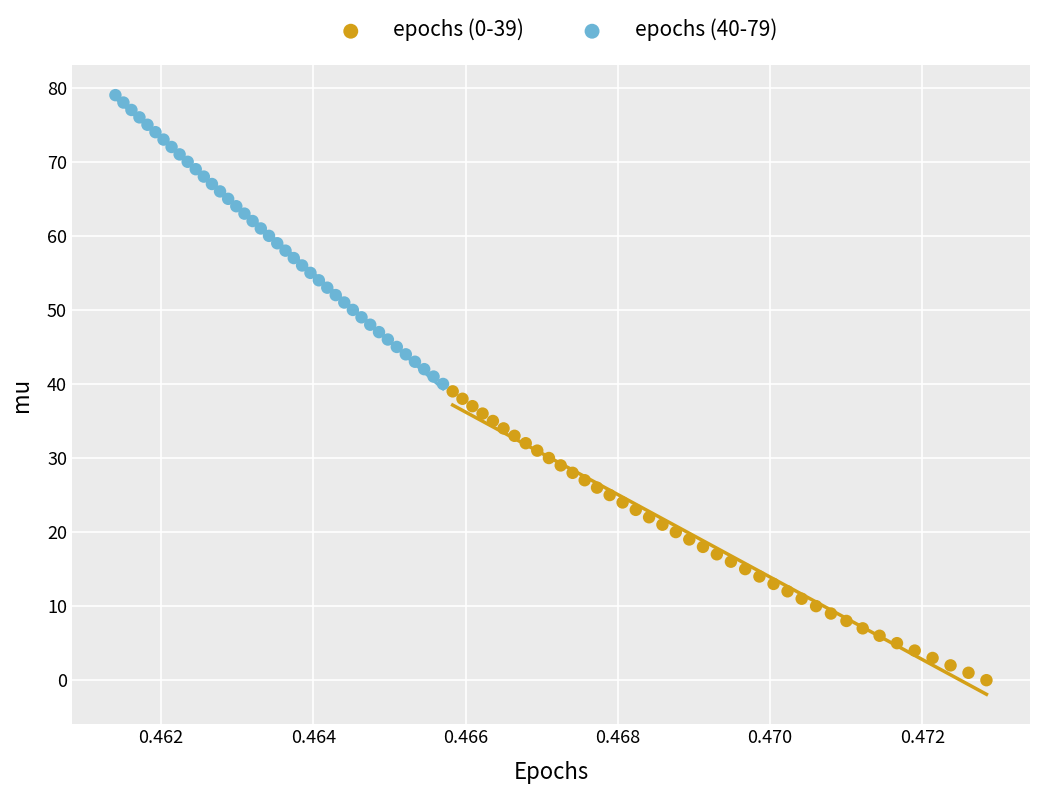

Which series reaches the maximum Y coordinate?

epochs (40-79)